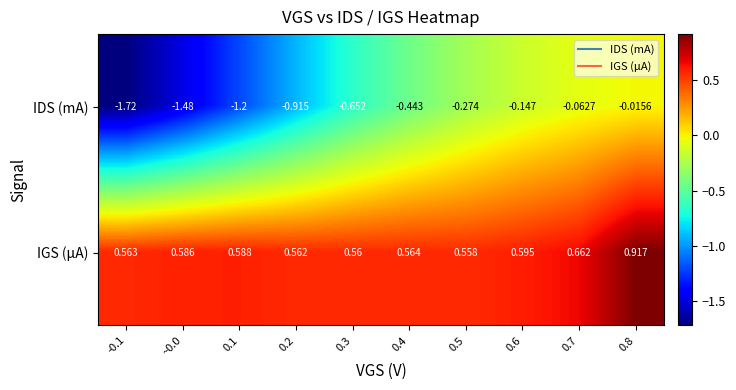

Rank the series by their average value, from highest to lowest.

IGS (μA), IDS (mA)